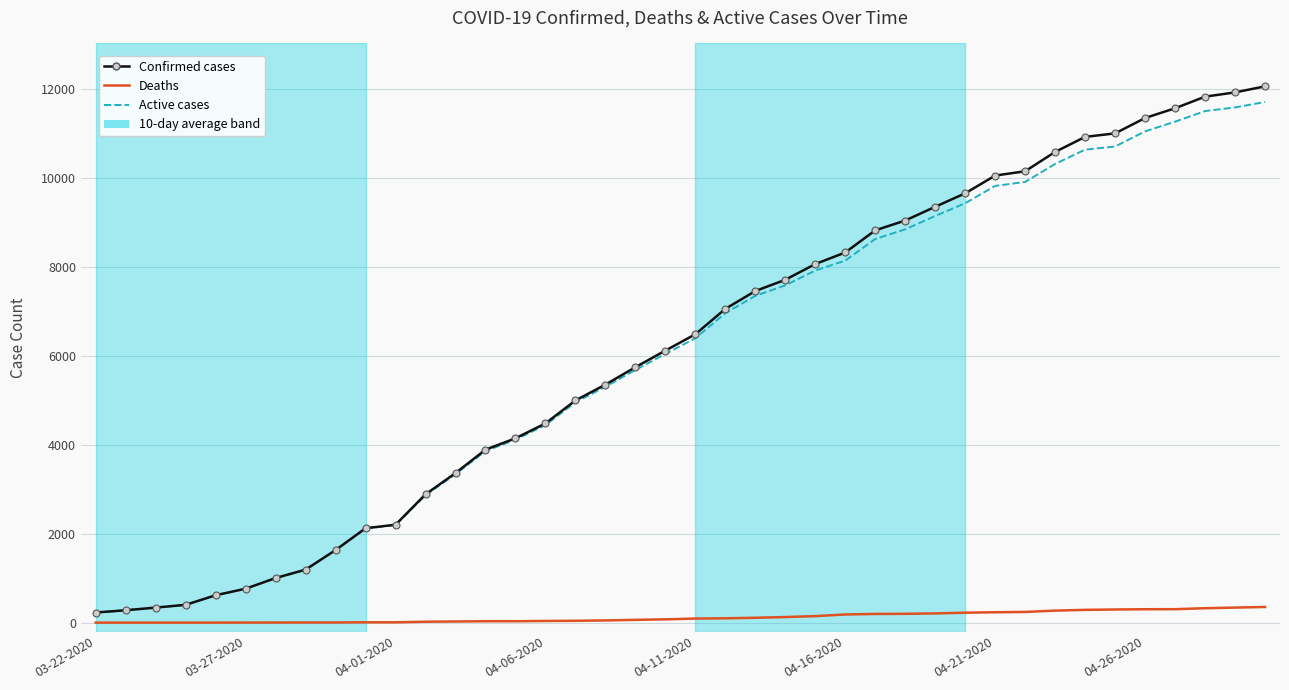

What is the maximum value for Confirmed cases?

12063